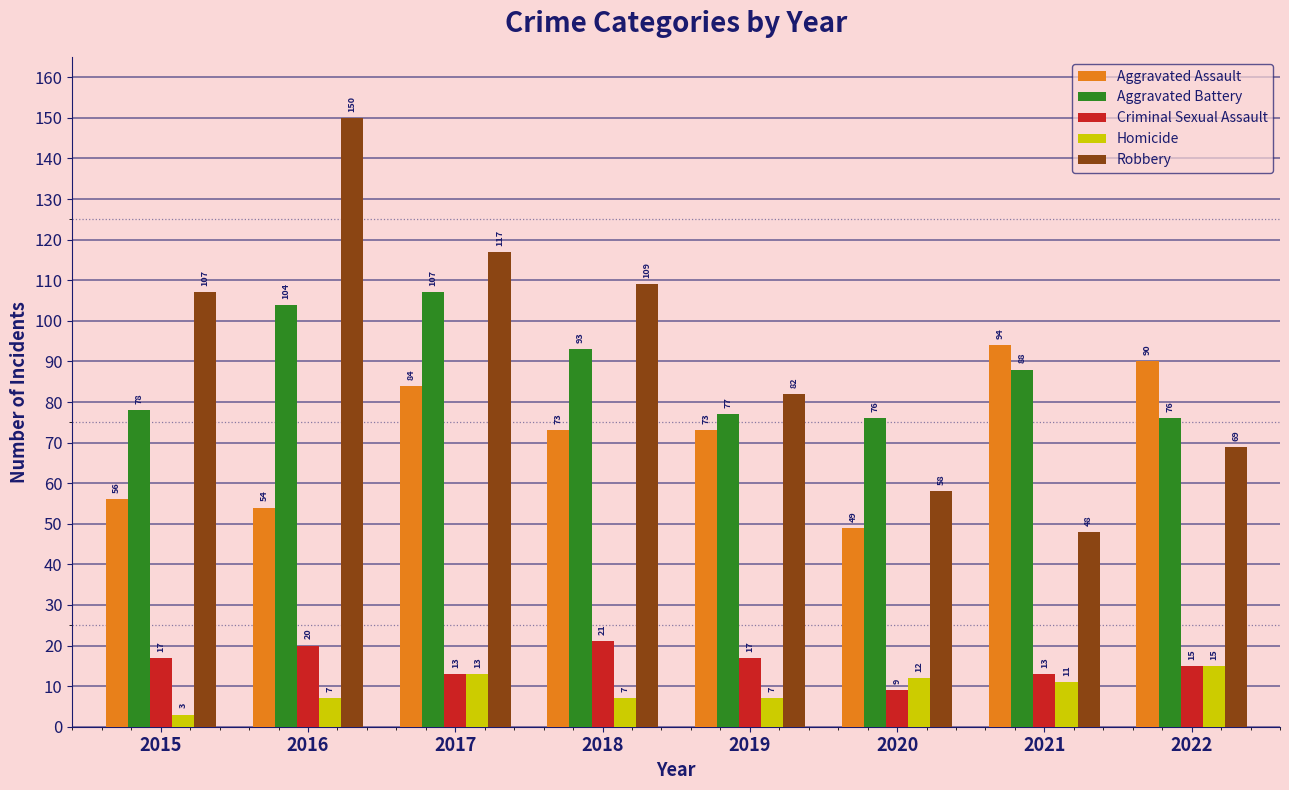

Reading right to left, list all the values displayed in this chart.

Aggravated Assault: 90	94	49	73	73	84	54	56
Aggravated Battery: 76	88	76	77	93	107	104	78
Criminal Sexual Assault: 15	13	9	17	21	13	20	17
Homicide: 15	11	12	7	7	13	7	3
Robbery: 69	48	58	82	109	117	150	107